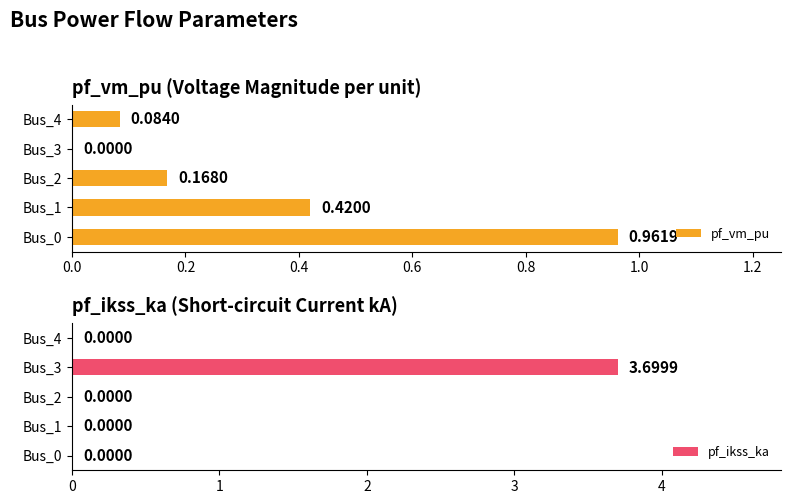

What is the sum of the pf_ikss_ka values at Bus_3 and Bus_2?

3.7